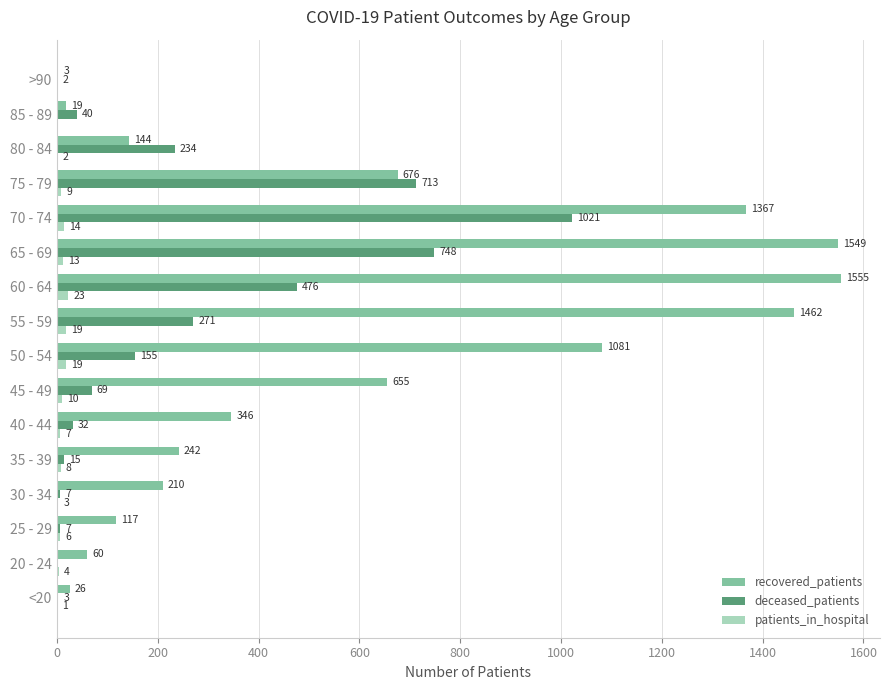

The value of recovered_patients at 70 - 74 is 369. True or false?

False